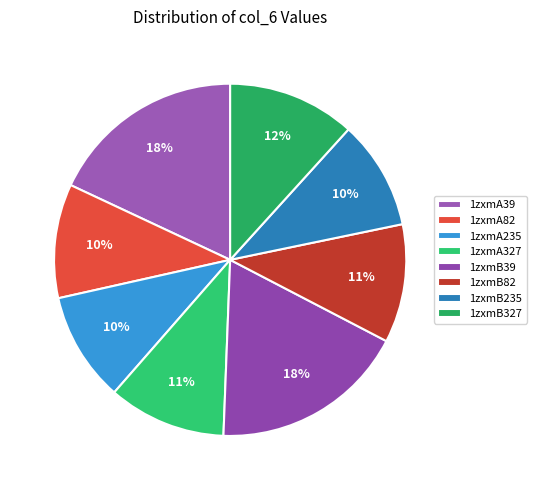

Which category has the biggest portion of the pie?

1zxmA39